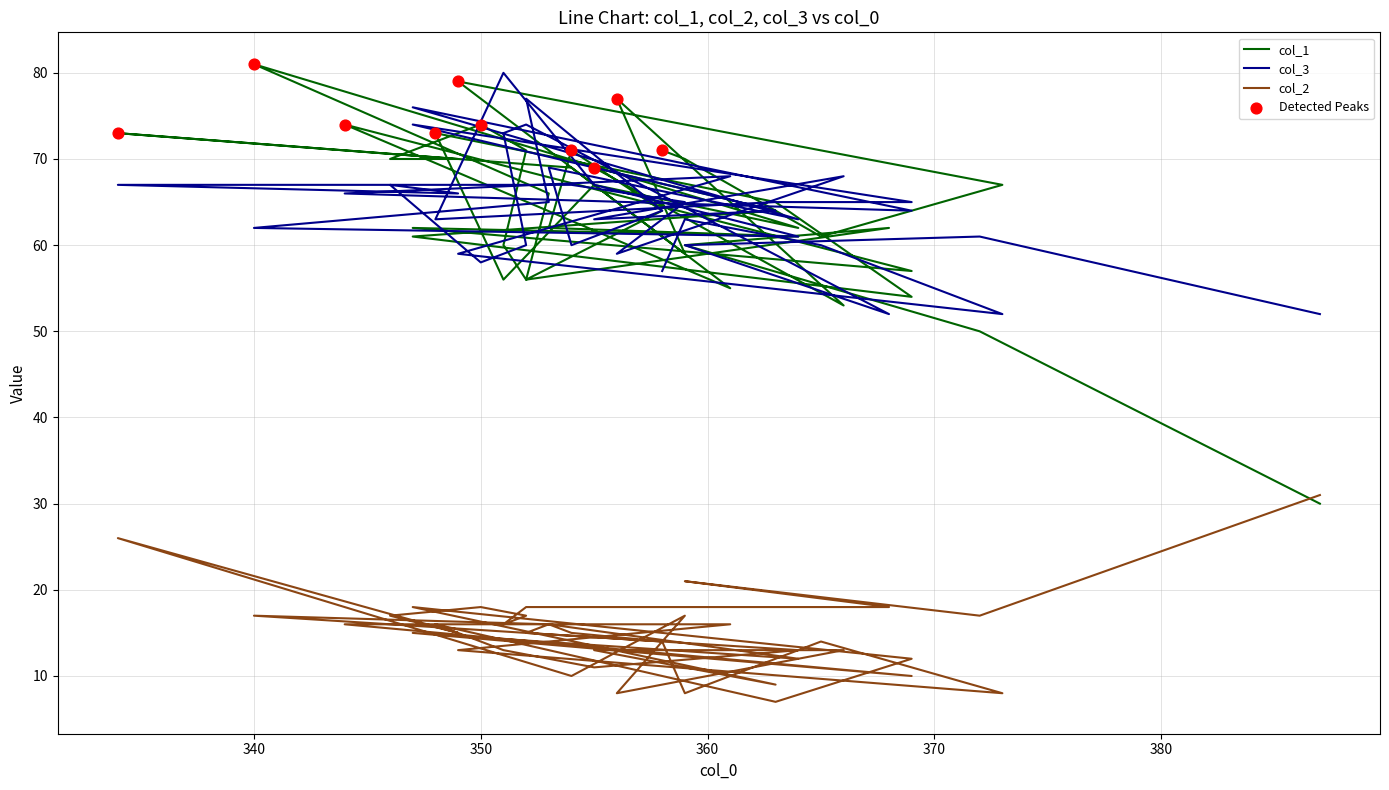

Which series contains the highest Y value?

col_1